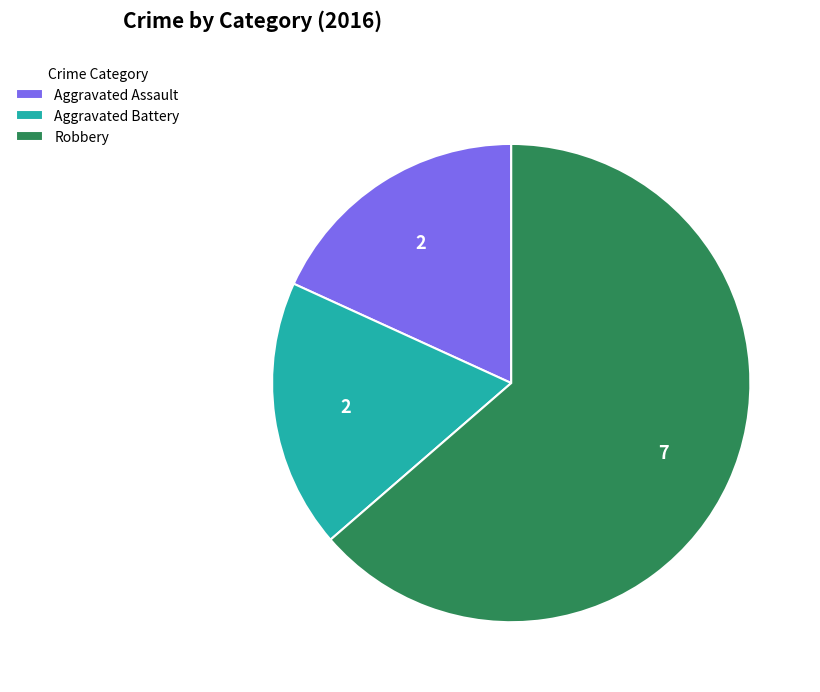

Is it true that Aggravated Assault is 18% of the pie?

True